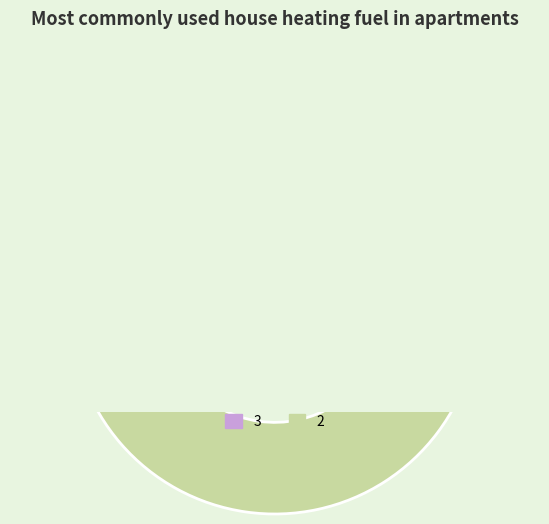

To the nearest percent, what is the combined percentage of 2 and 3?

100%